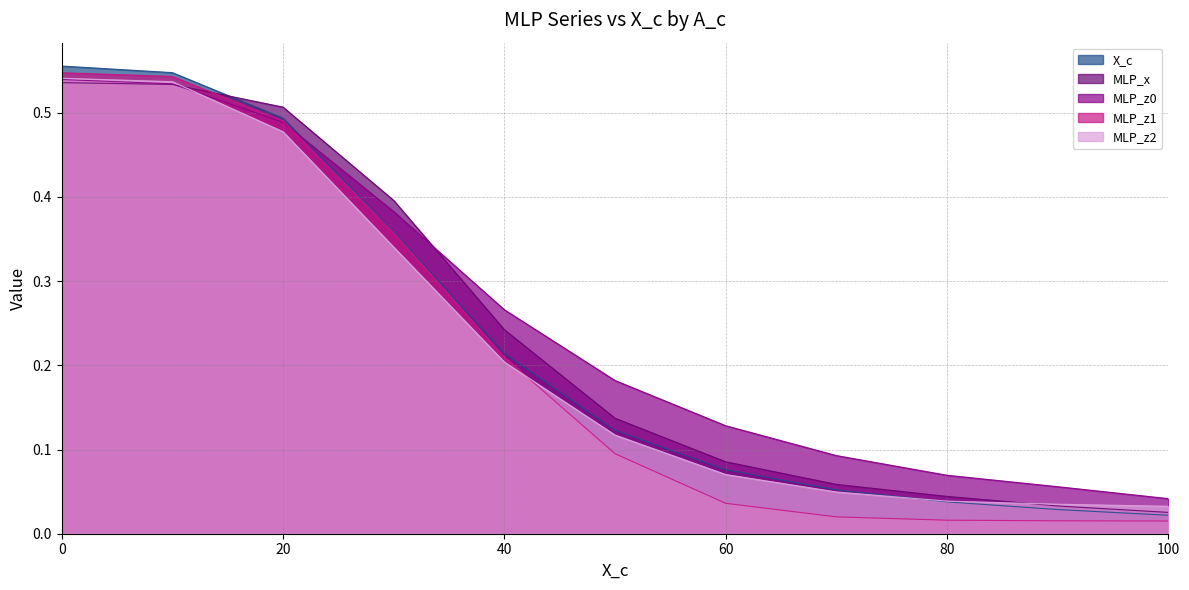

After their last crossing, which series has the higher values: MLP_z2 or MLP_x?

MLP_z2